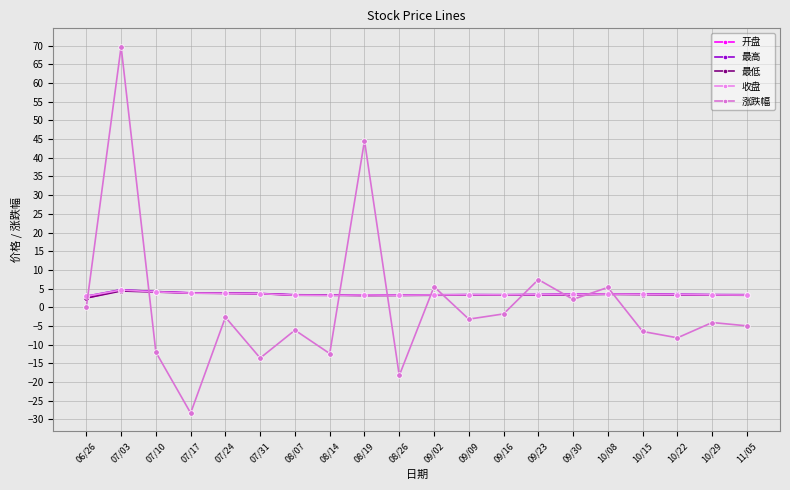

Is this an area chart (filled region under the line)?

No